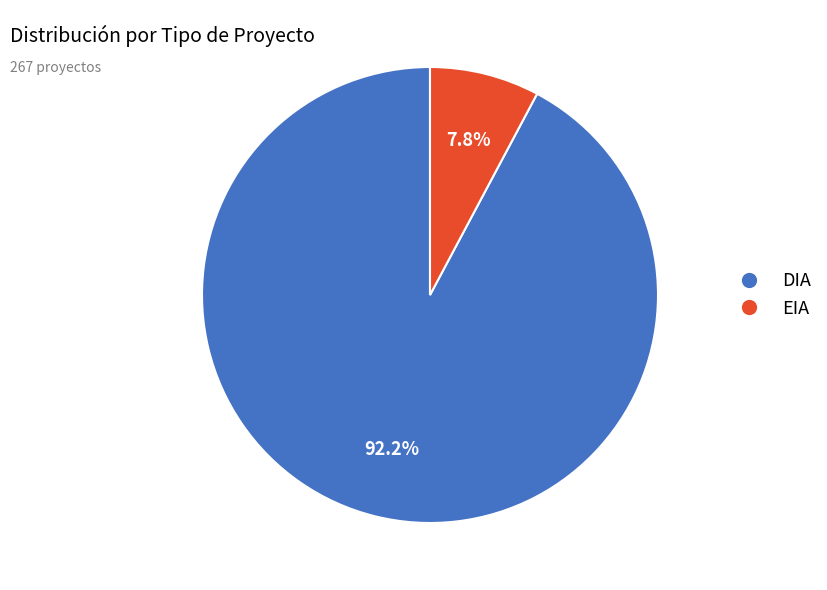

To the nearest percent, what is the difference between the EIA and DIA slice percentages?

84%